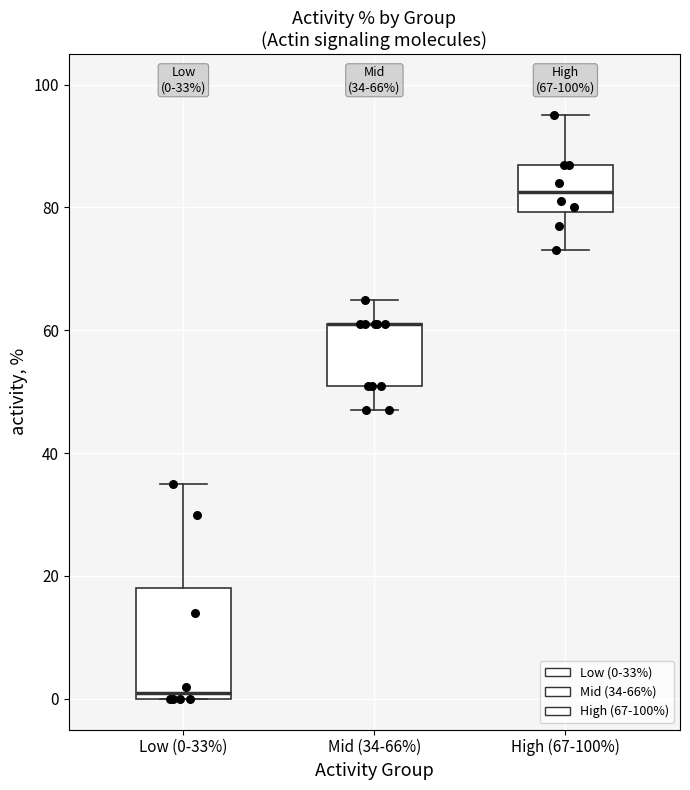

Which box is the tallest, from its lower edge to its upper edge?

Low (0-33%)